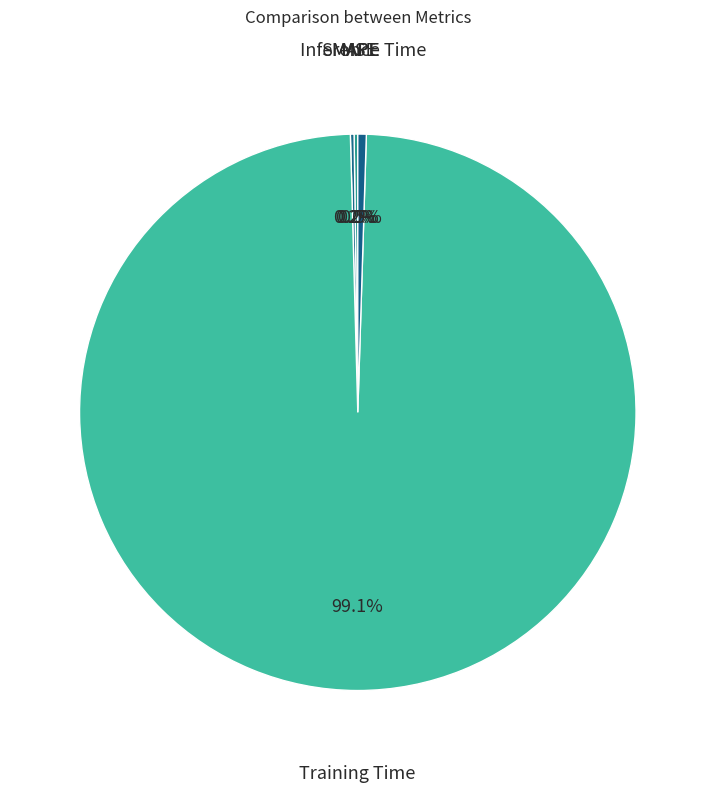

How much of the chart is everything except Inference Time?

99.5%